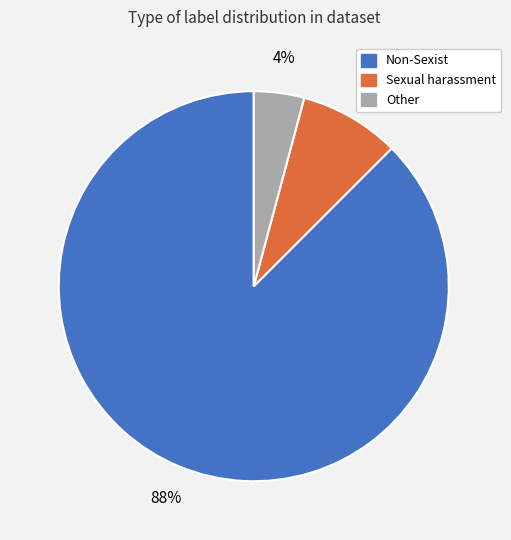

To the nearest percent, what is the average slice percentage?

33%